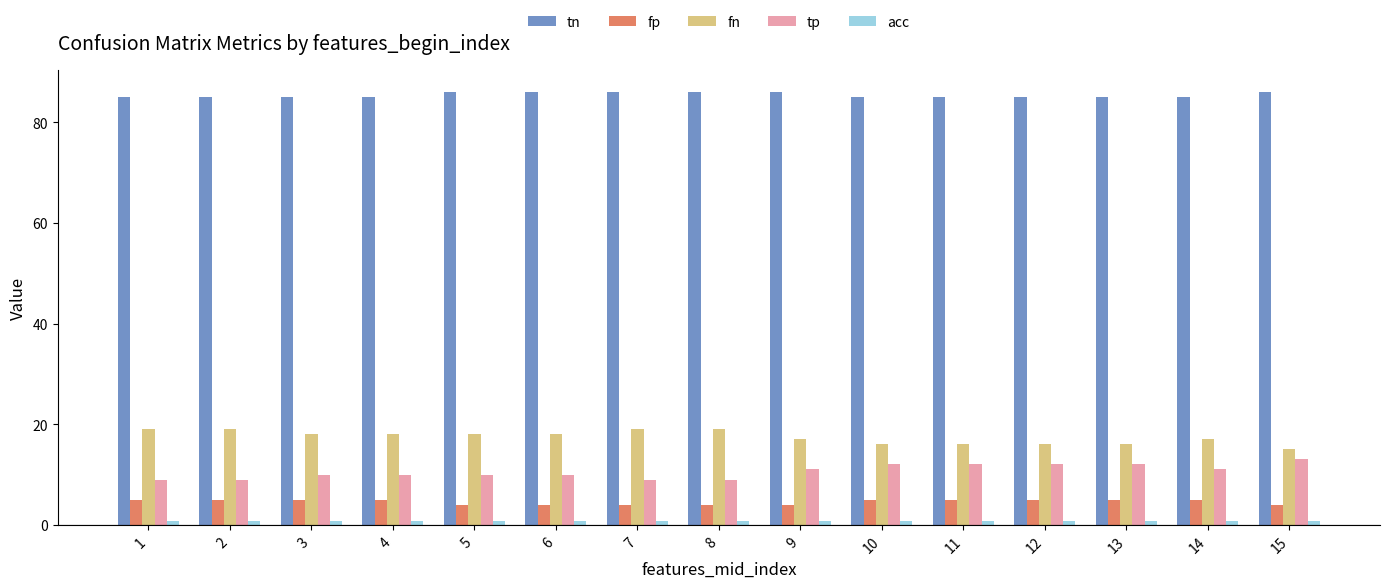

Which series has the largest total across all categories?

tn